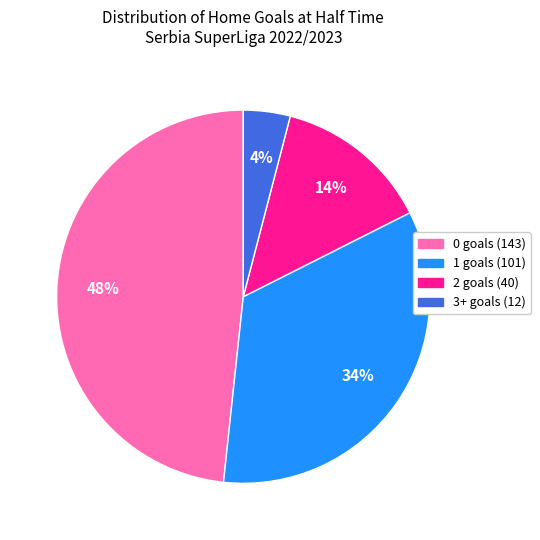

Rank the categories by value from highest to lowest.

0, 1, 2, 3+